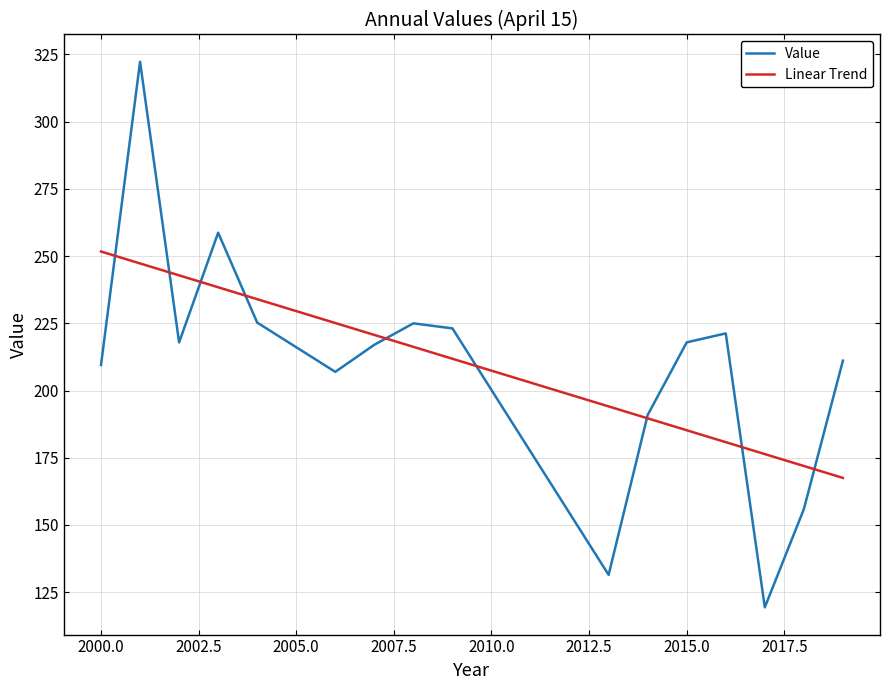

Which series has the widest spread of values?

Value